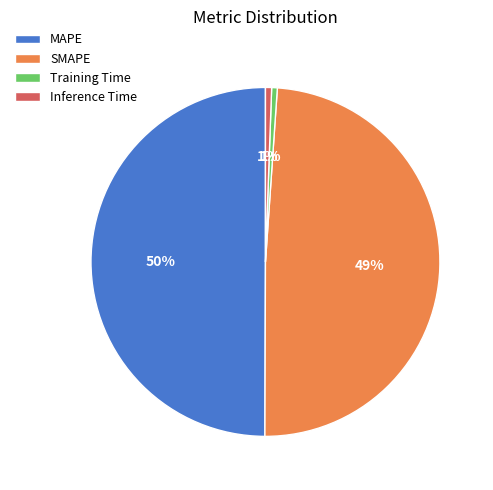

What percentage is the Inference Time slice, to the nearest percent?

1%